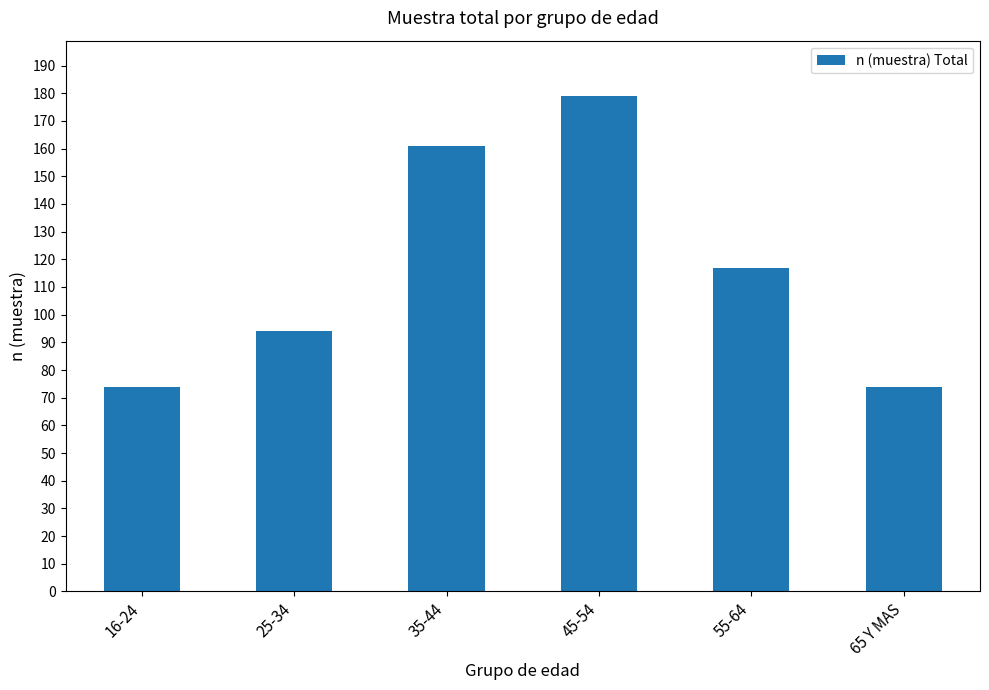

How many bars are there in total?

6